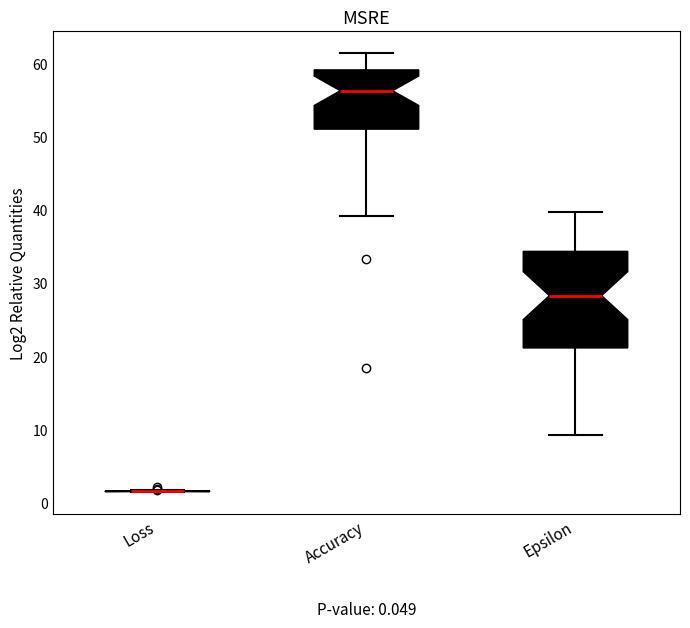

Which box is the tallest, from its lower edge to its upper edge?

Epsilon